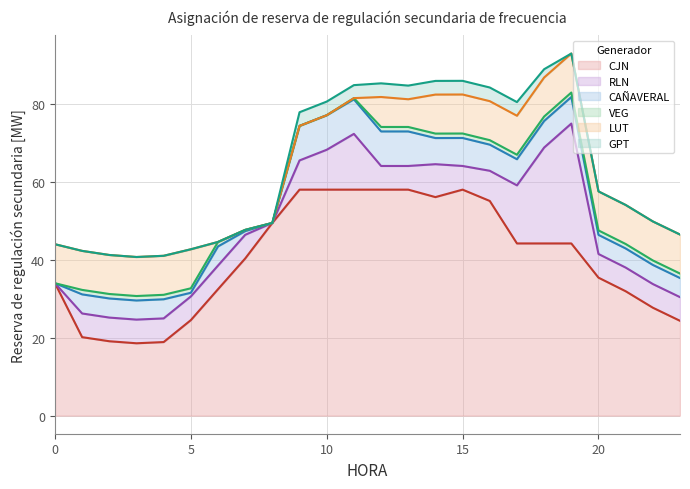

Which series has the largest total across all categories?

CJN